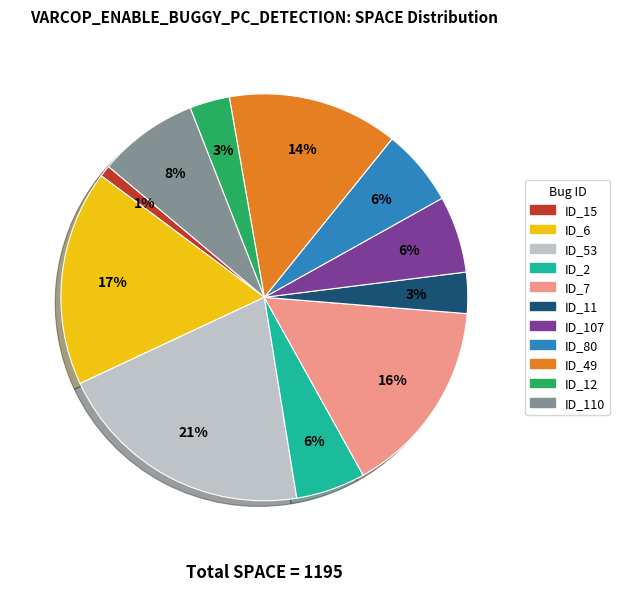

To the nearest percent, what is the difference between the largest and smallest slice percentages?

20%